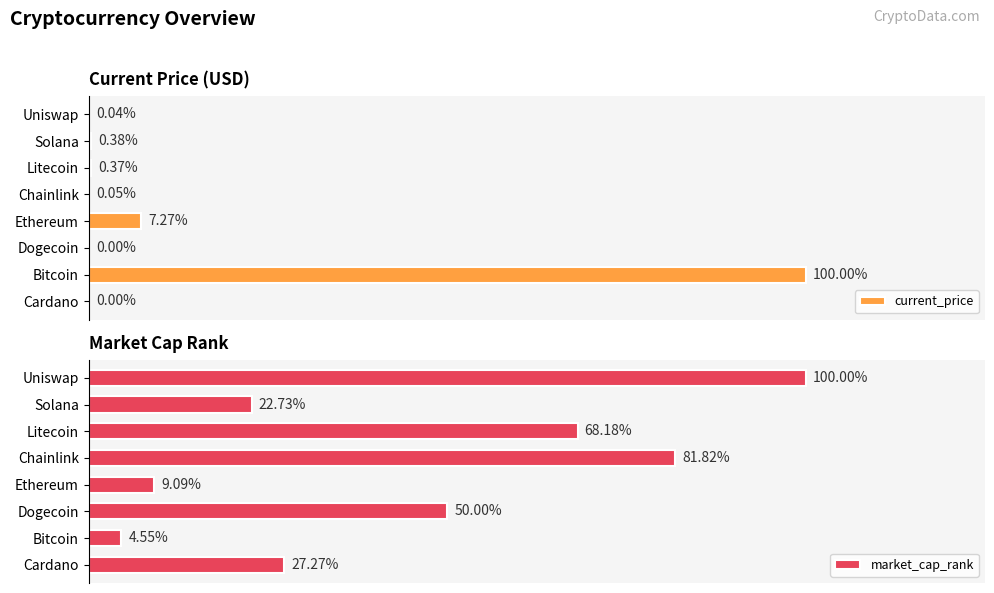

How many categories are shown in the chart?

8